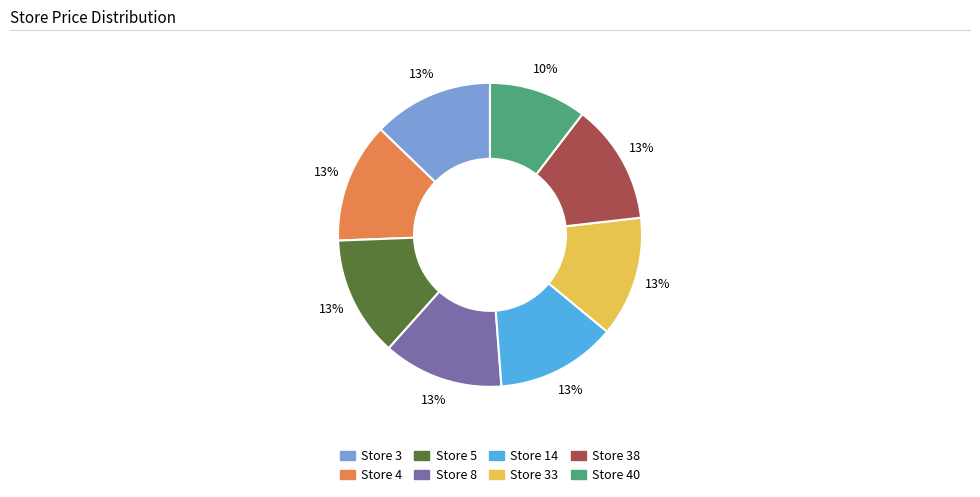

What is the smallest slice in the pie chart?

Store 40